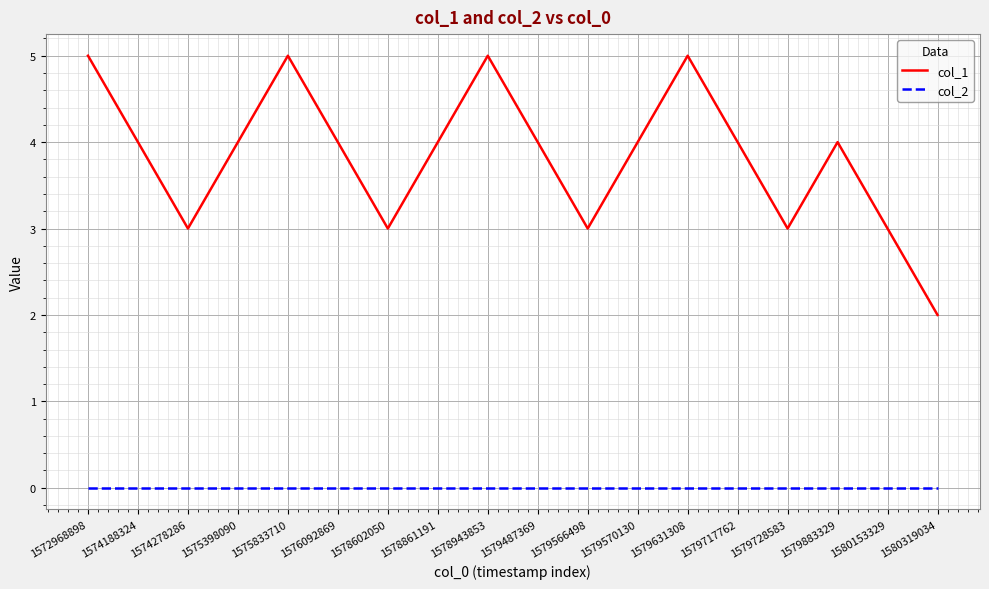

What is the spread (max minus min) of values at 1574188324?

4